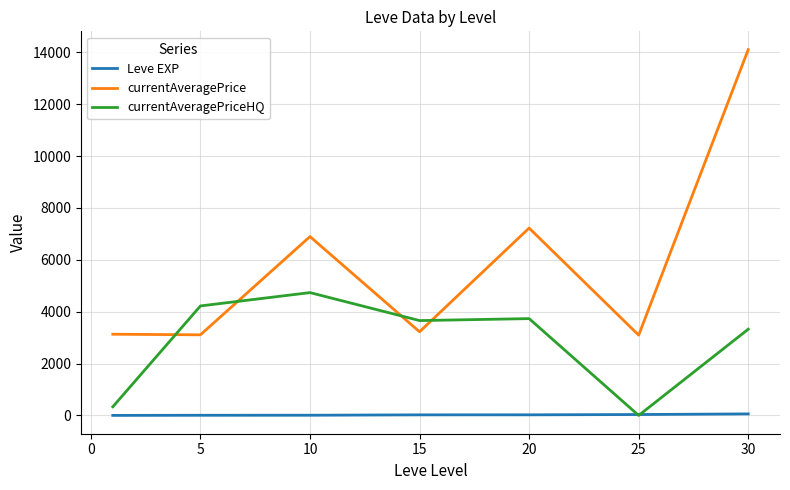

How many intersections are there between currentAveragePriceHQ and Leve EXP?

2